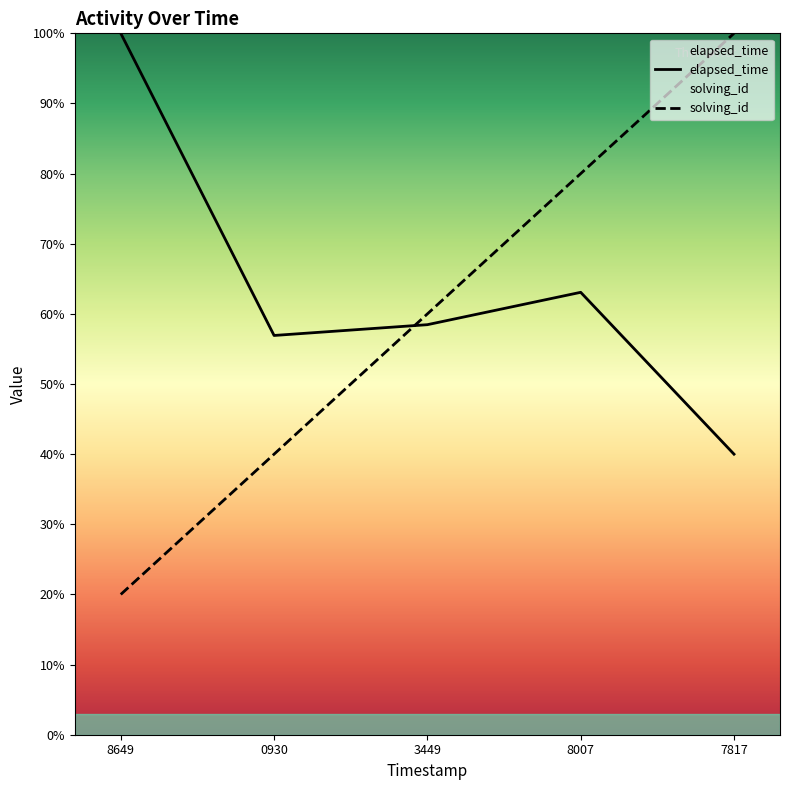

The value of elapsed_time at 8007 is 16.8. True or false?

False